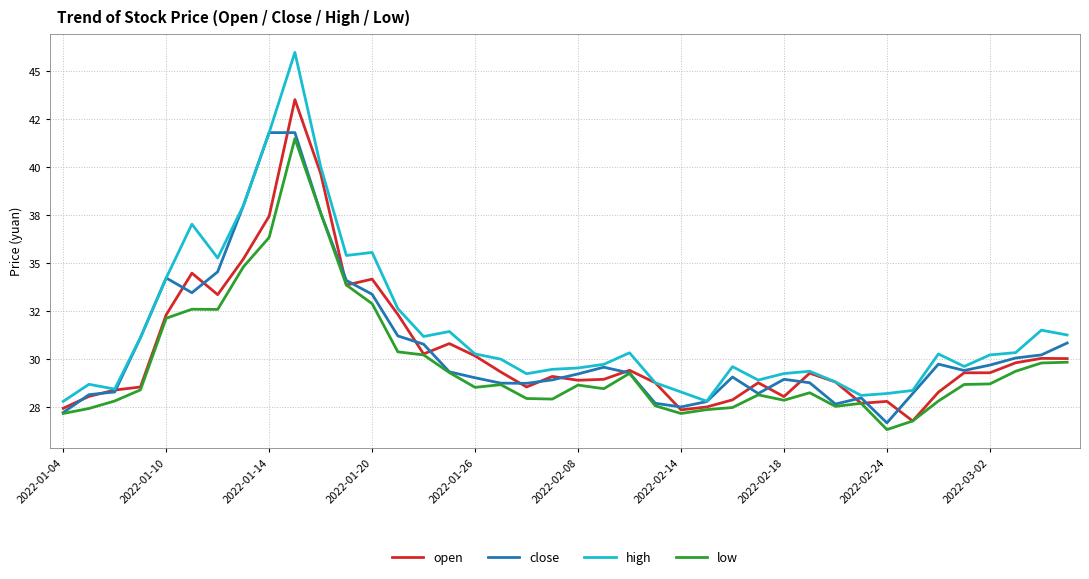

Which series has the largest total across all categories?

high